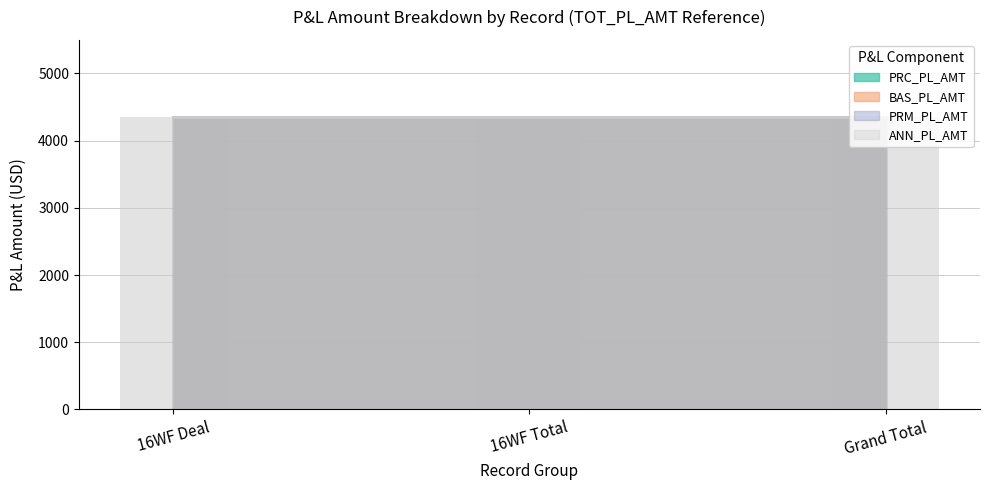

Rank the categories by PRM_PL_AMT value from highest to lowest.

4350, 4350, 4350